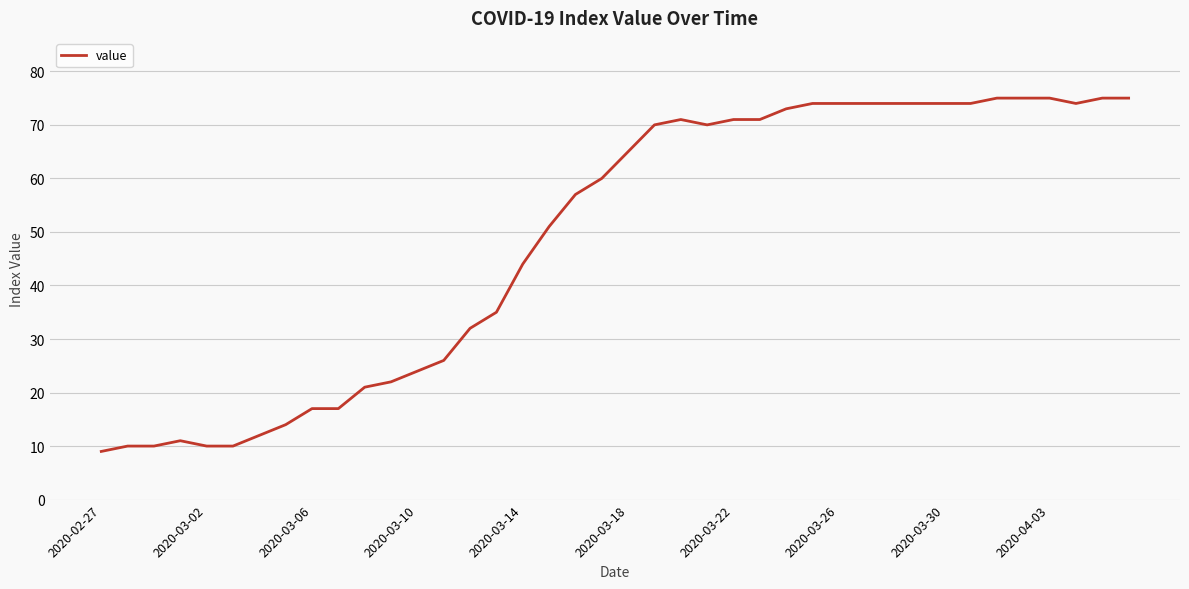

What is the smallest value displayed?

9